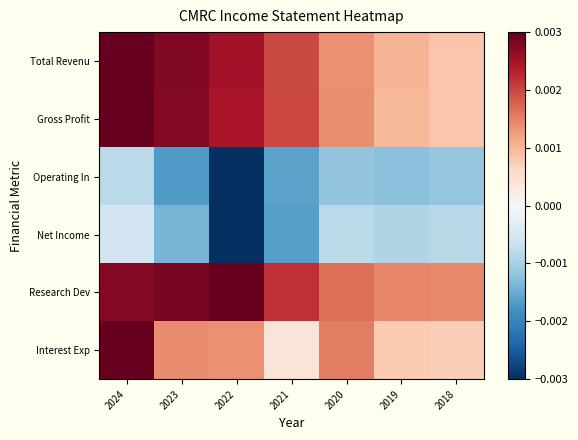

Between 2023 and 2019, which series saw the biggest shift?

Total Revenu